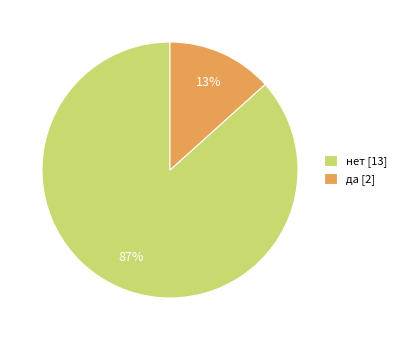

To the nearest percent, what is the average slice percentage?

50%